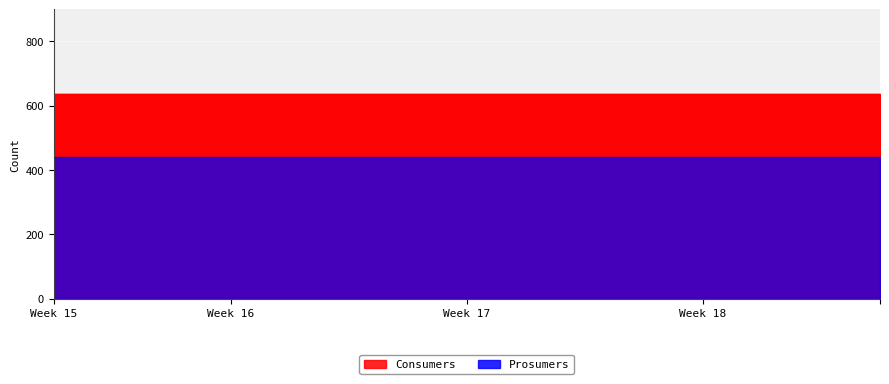

True or false: Consumers has more than 2 interior local peaks.

False